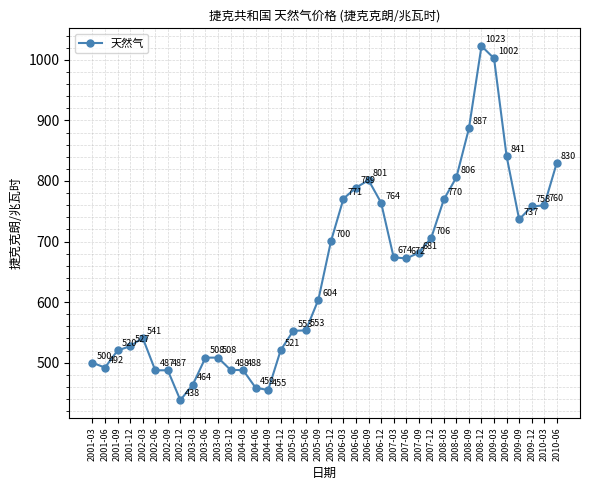

What position from the right is 2002-06?

33